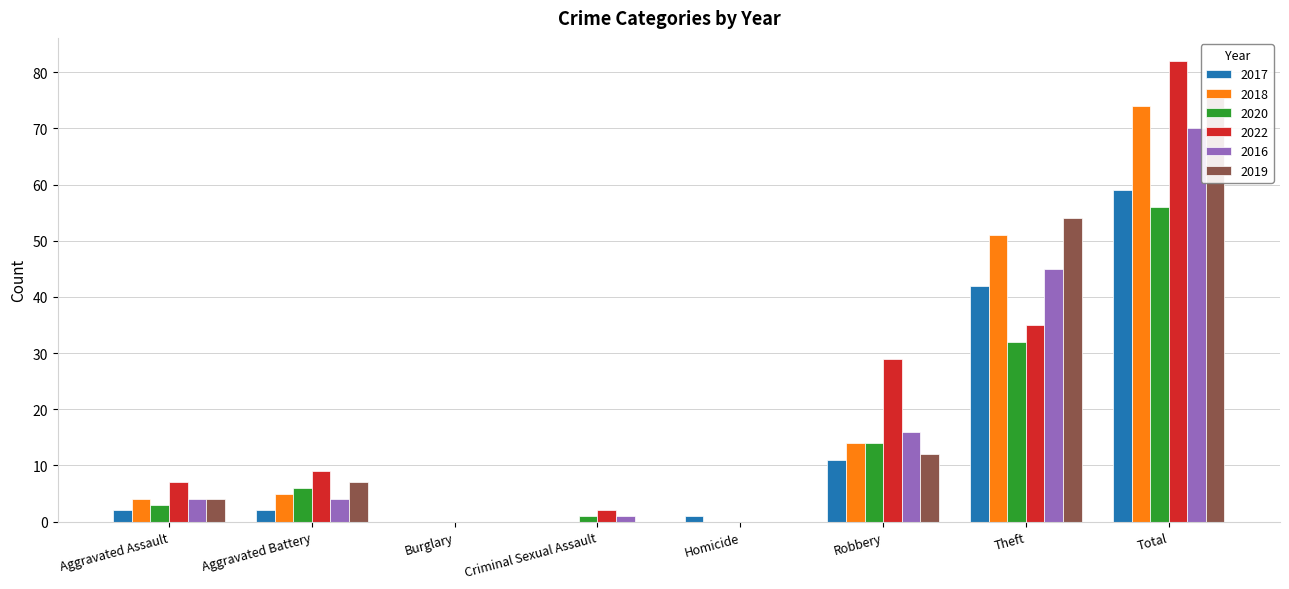

Count the number of categories in the chart.

8